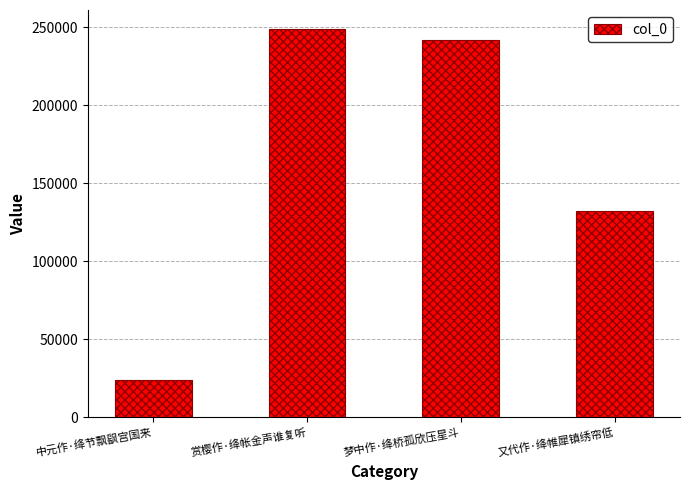

How many distinct data groups are displayed?

1